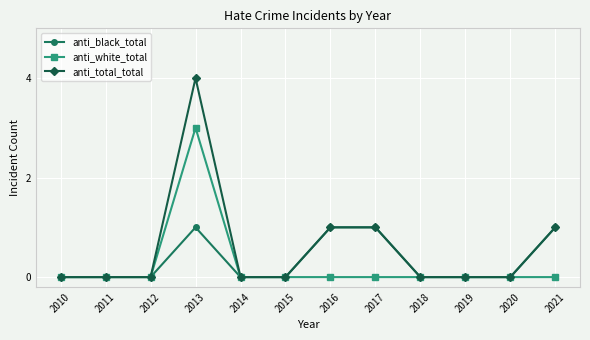

How many lines are shown in the chart?

3